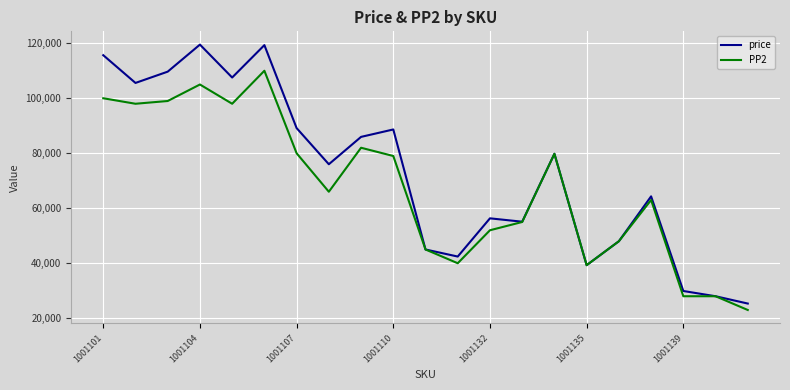

Rank the series by their maximum value, from lowest to highest.

PP2, price